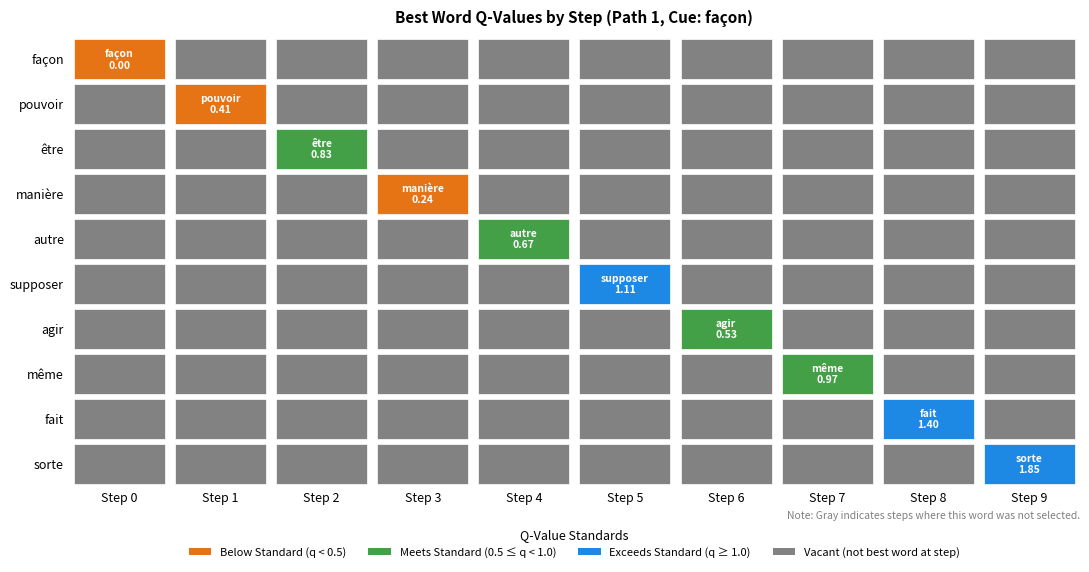

True or false: the data shows 1.0 at même.

True